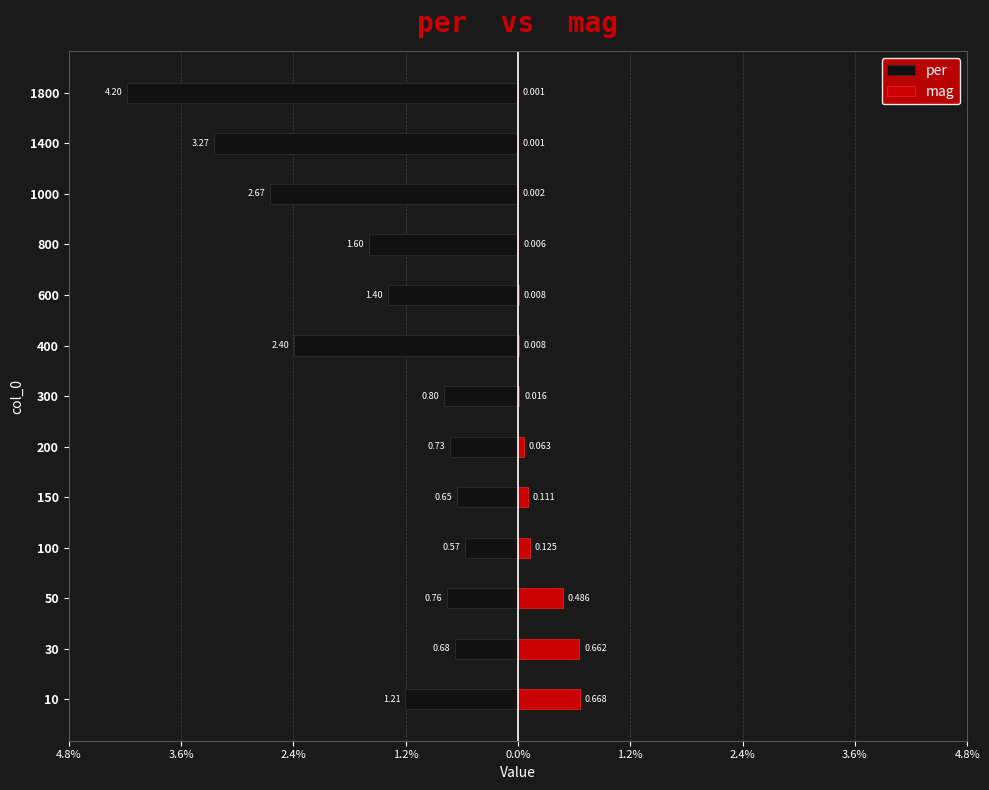

The value of per at 30 is -0.2. True or false?

False